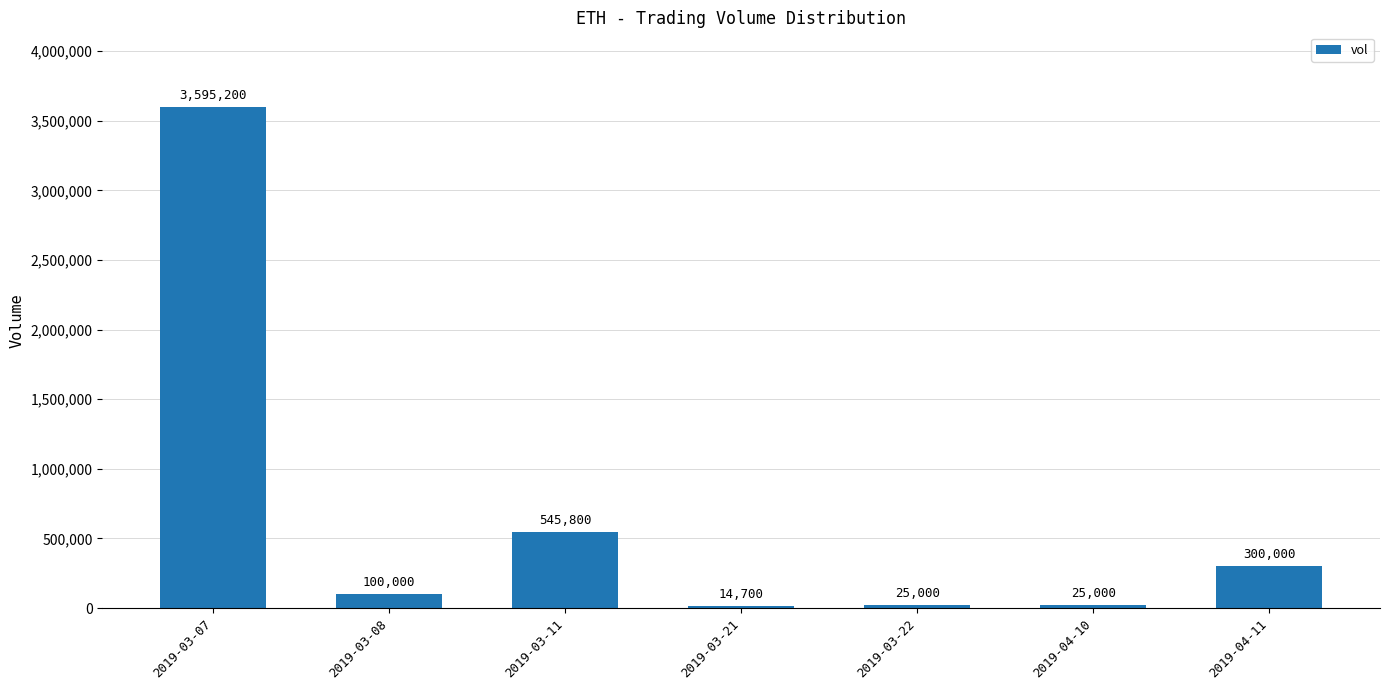

How many distinct data groups are displayed?

1